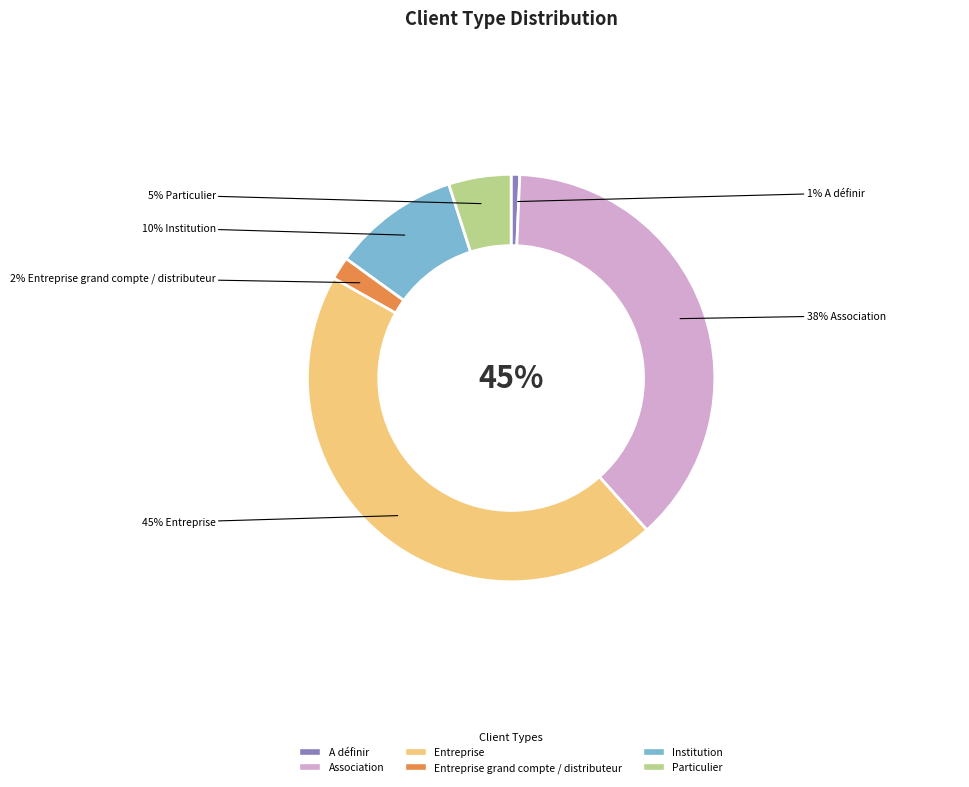

What is the total percentage of Institution and Entreprise grand compte / distributeur?

11.9%